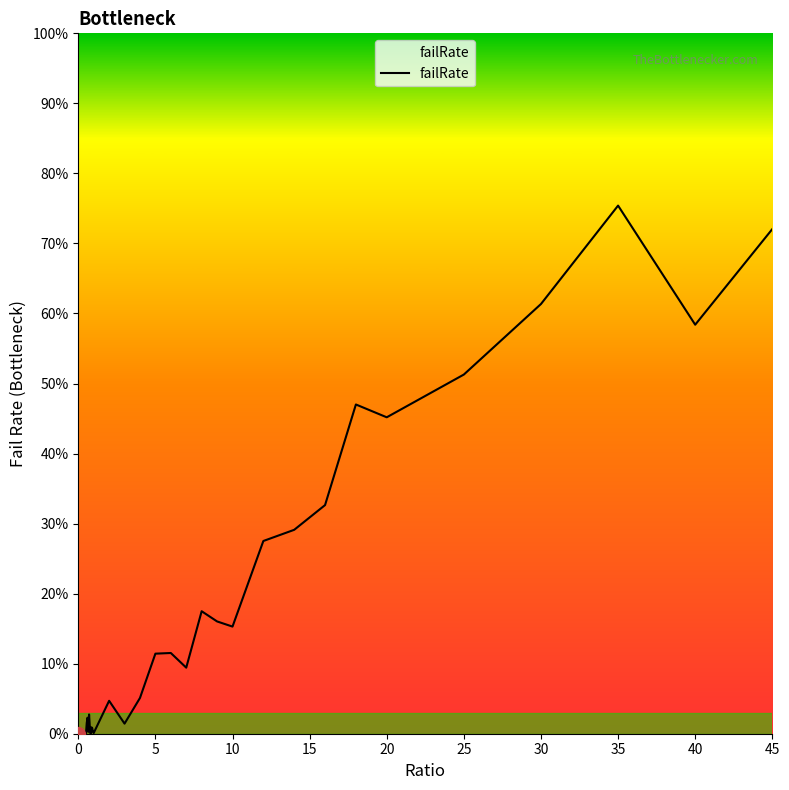

Does the chart display data point markers on the line(s)?

No